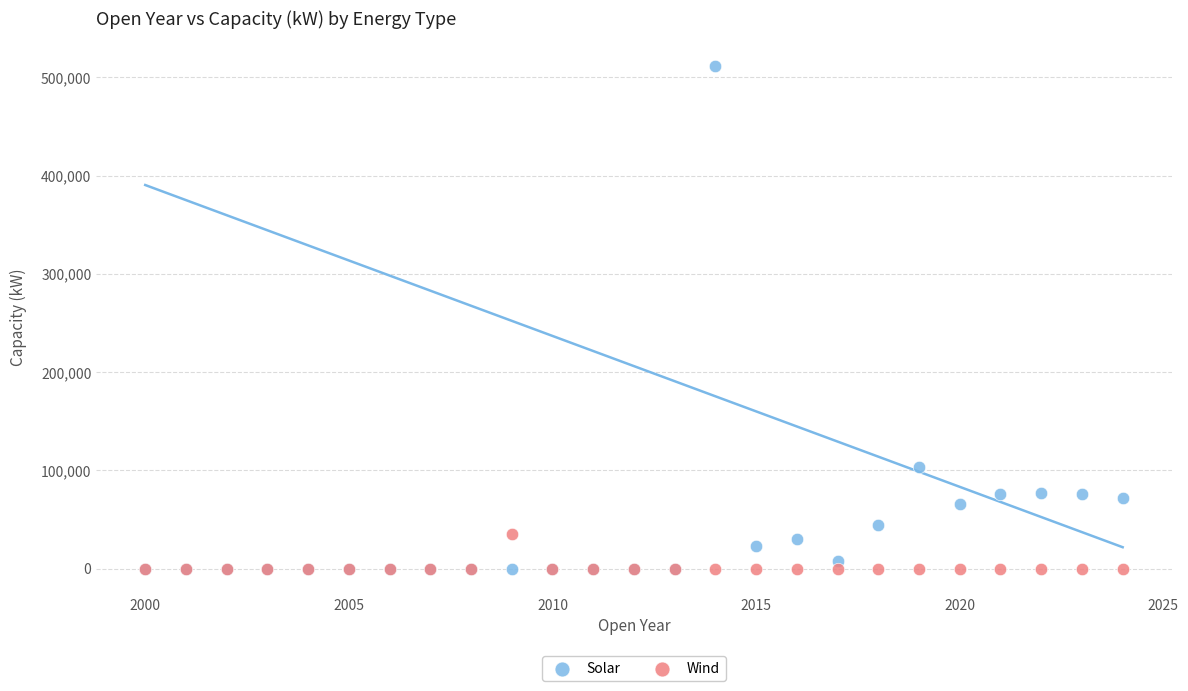

Across all series, what Y value is closest to 255700?

103420